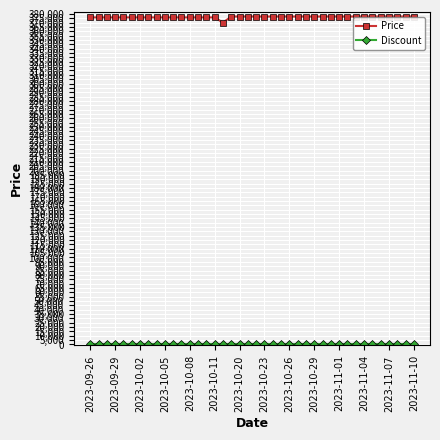

What is the lowest value of the Price series?

370000